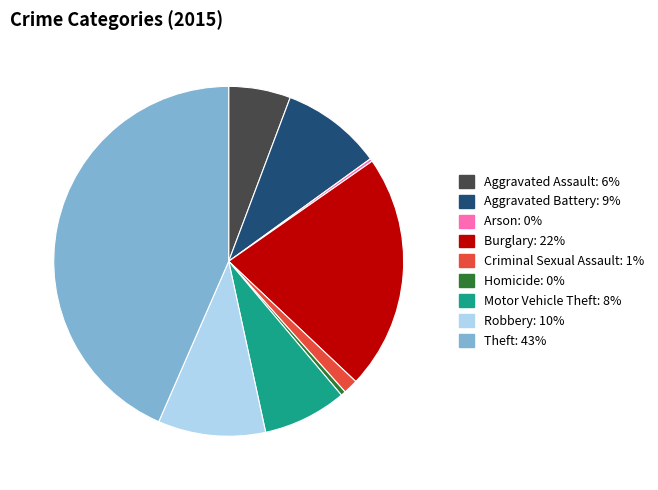

Is there any slice that represents more than half of the pie?

No